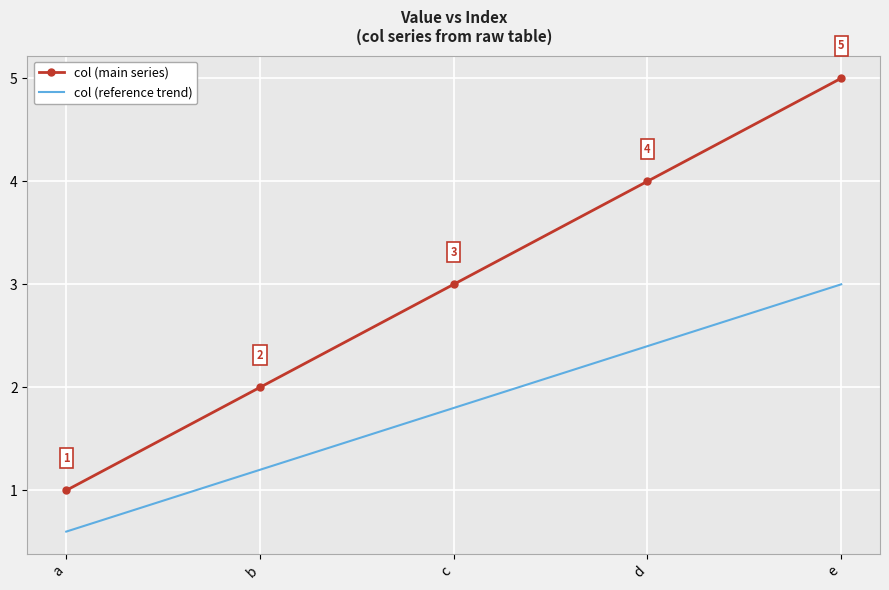

What is the average value of the col (main series) series?

3.0